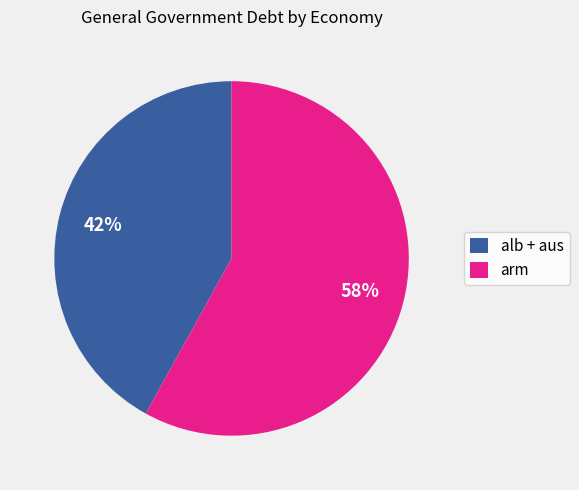

Is the sum of alb + aus and arm greater than half?

Yes